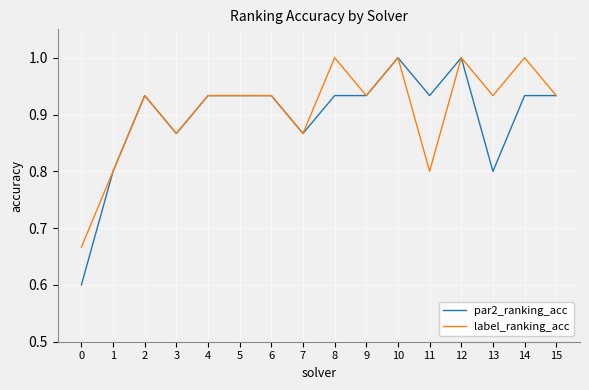

Rank the series by their average value, from lowest to highest.

par2_ranking_acc, label_ranking_acc